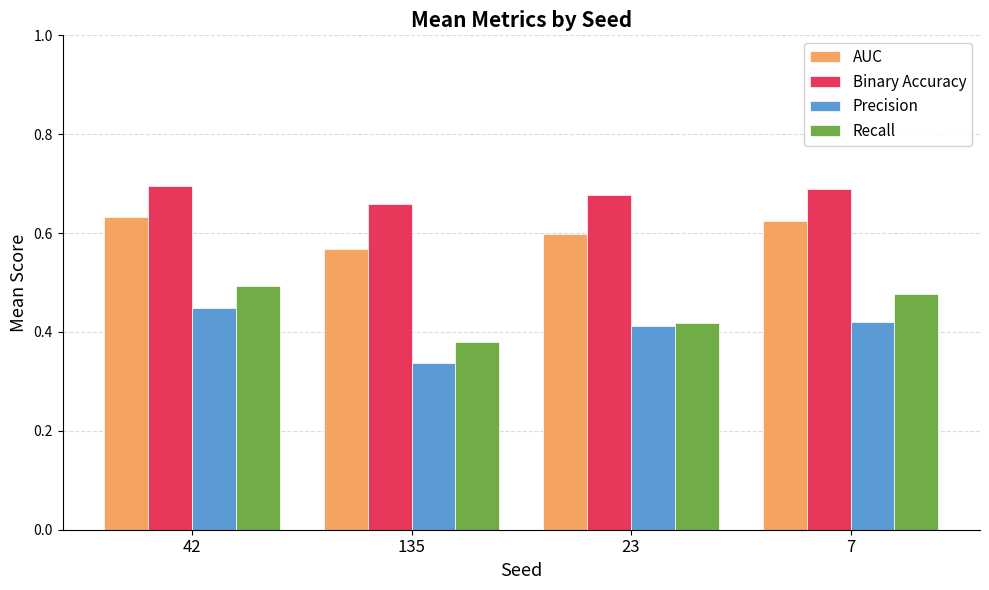

Count the AUC values in the range 0 to 1.

4